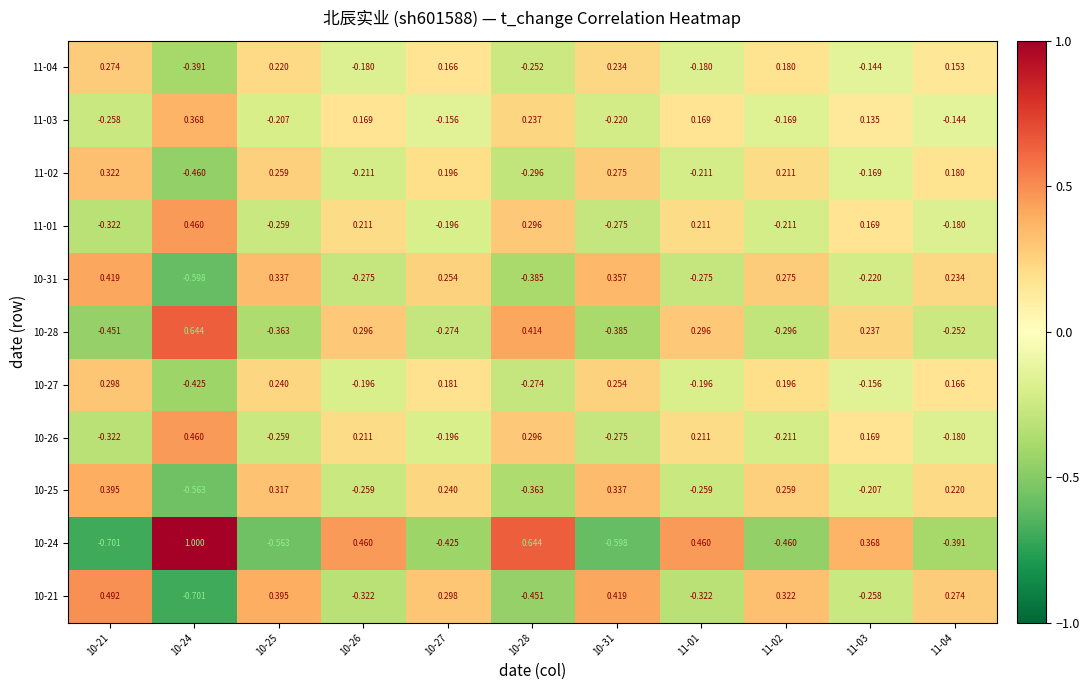

Is the value of 10-24 at 10-21 greater than the value of 10-26 at 10-27?

No